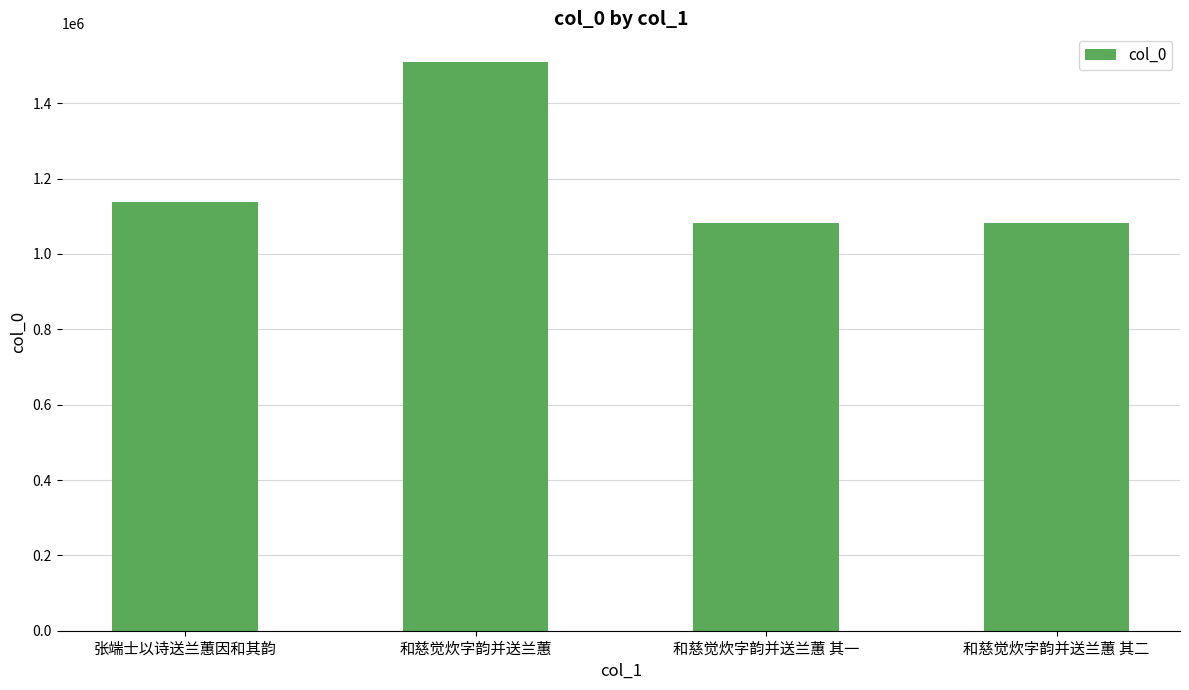

What is the sum of all values?

4813289